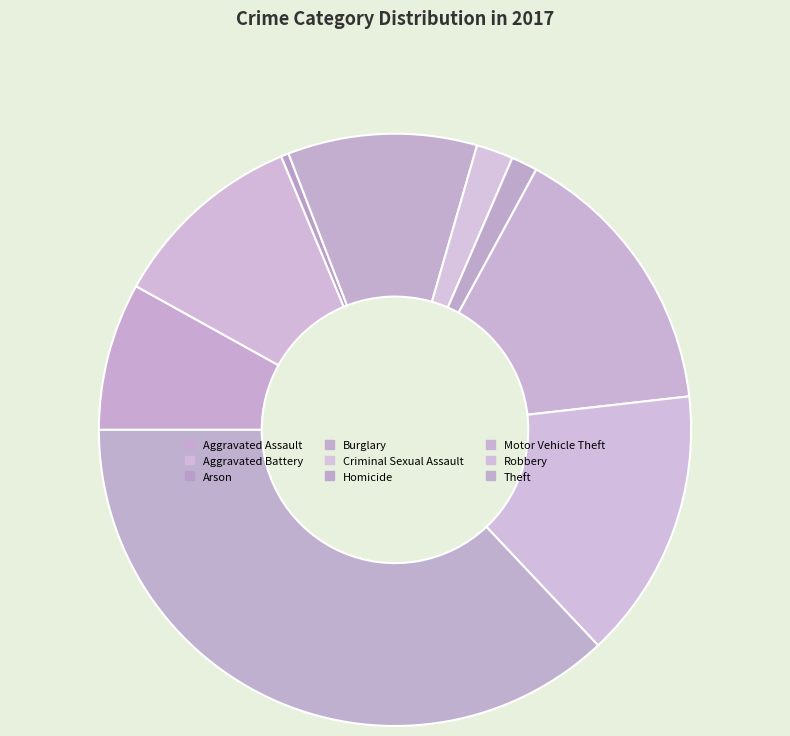

Does any single category account for the majority?

No